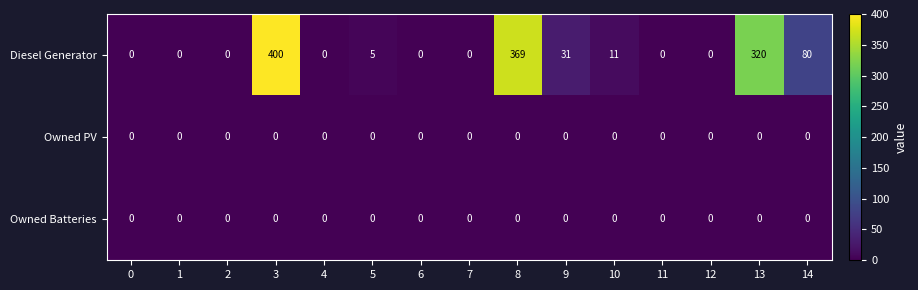

Is the value of Diesel Generator at 8 greater than the value of Owned Batteries at 3?

Yes